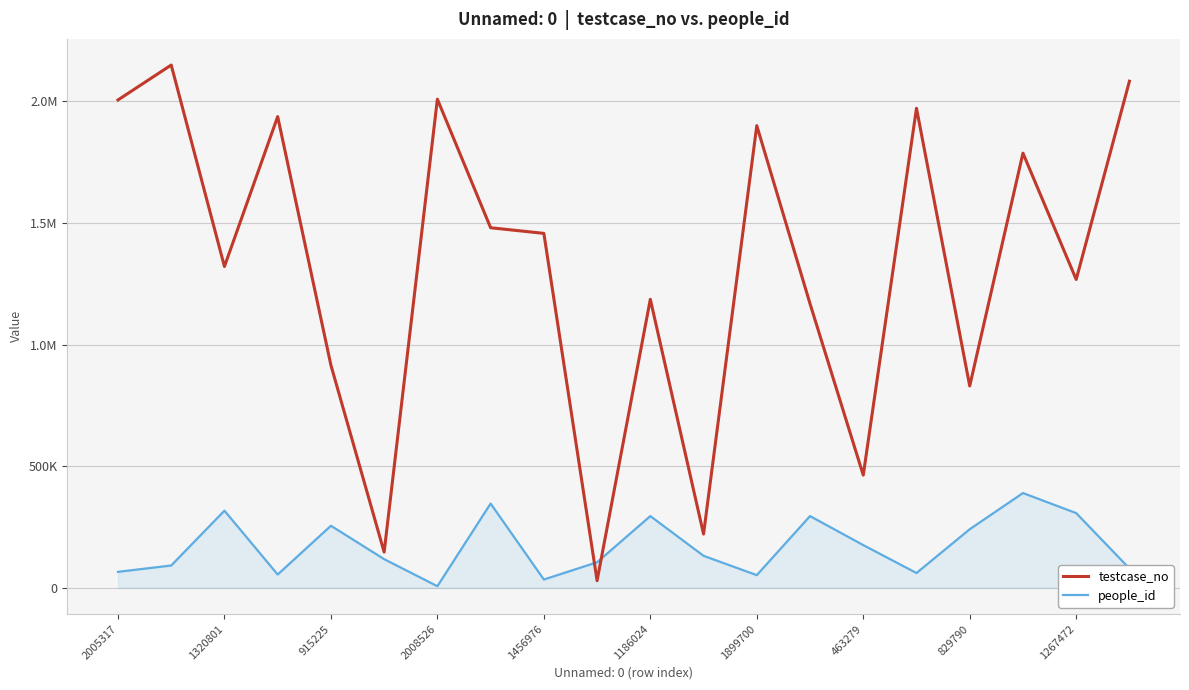

What is the difference between the second highest and minimum values in the testcase_no series?

2052930